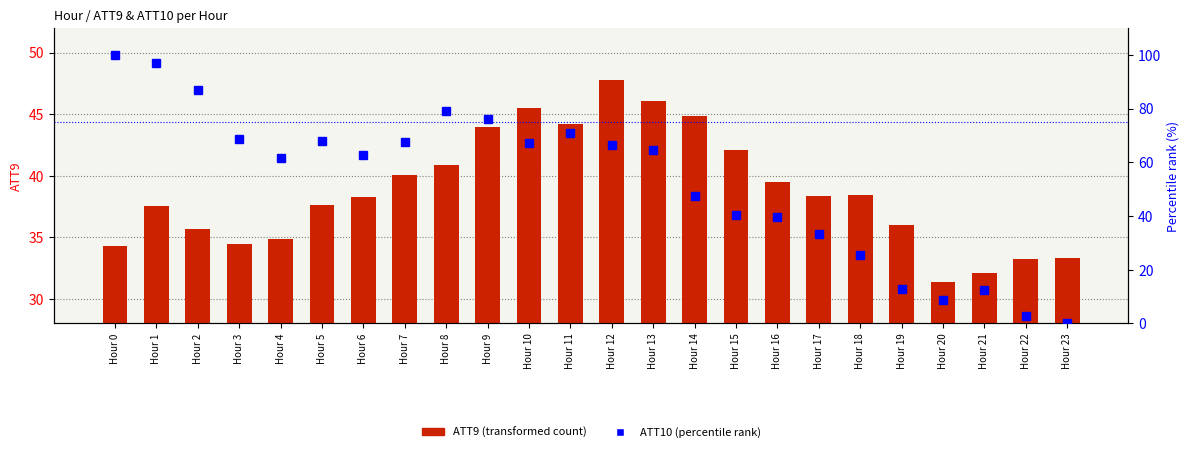

Are the bars grouped side by side (vs. stacked)?

Yes